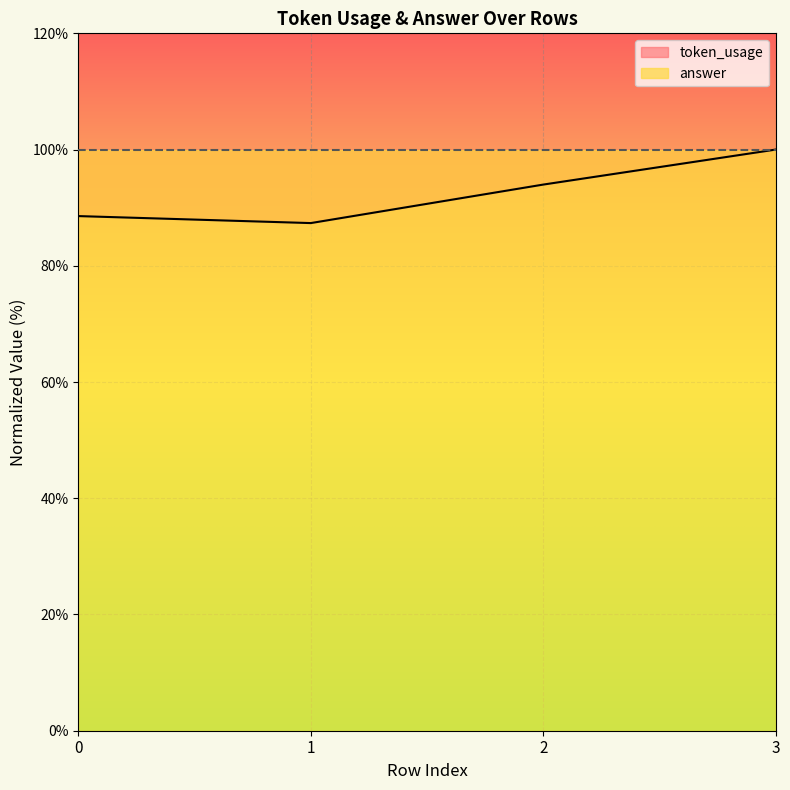

What is the difference between the values at 3 and 2?

6.0